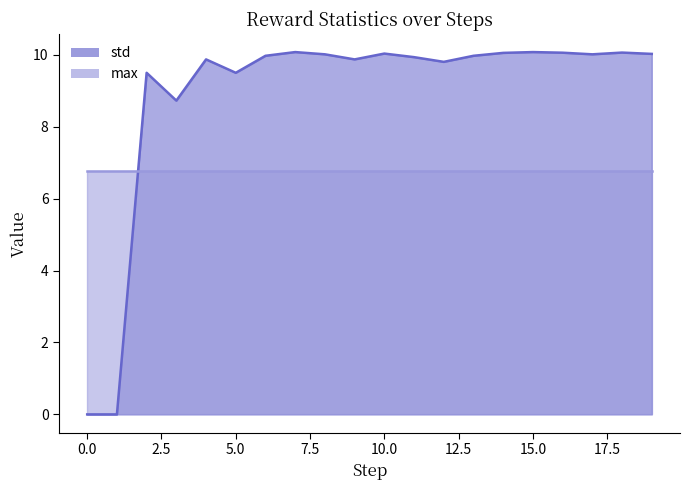

What is the difference between the values at 7 and 11?

0.1